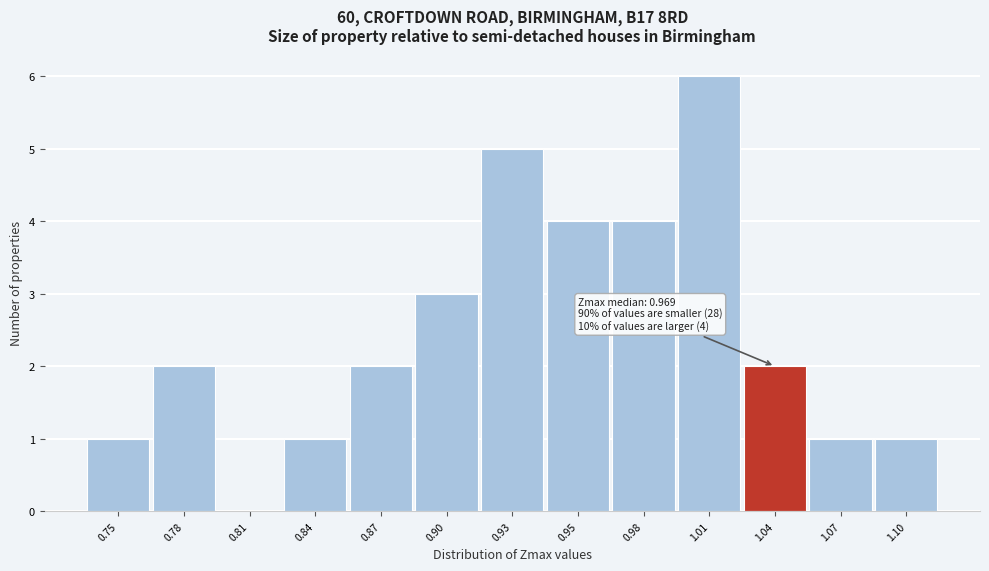

Reading left to right, extract all data points from this chart.

0.75=1	0.78=2	0.81=0	0.84=1	0.87=2	0.90=3	0.93=5	0.95=4	0.98=4	1.01=6	1.04=2	1.07=1	1.10=1